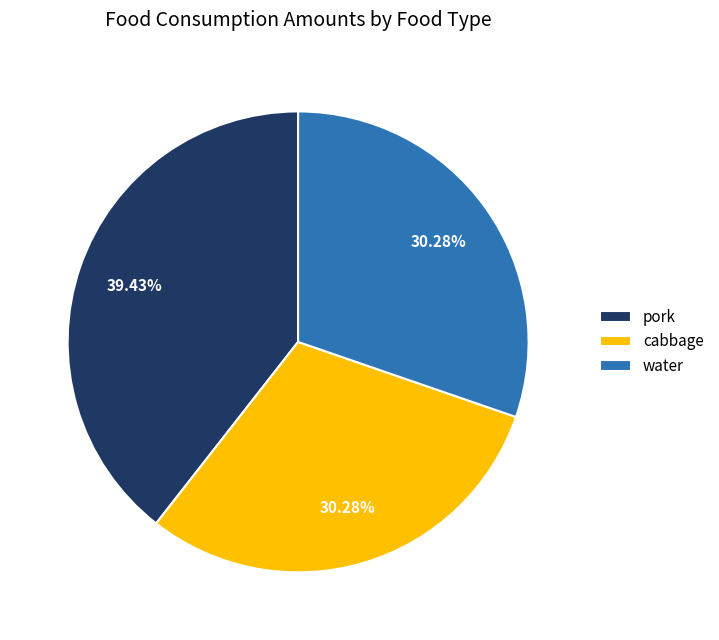

Is it true that cabbage is 30% of the pie?

True